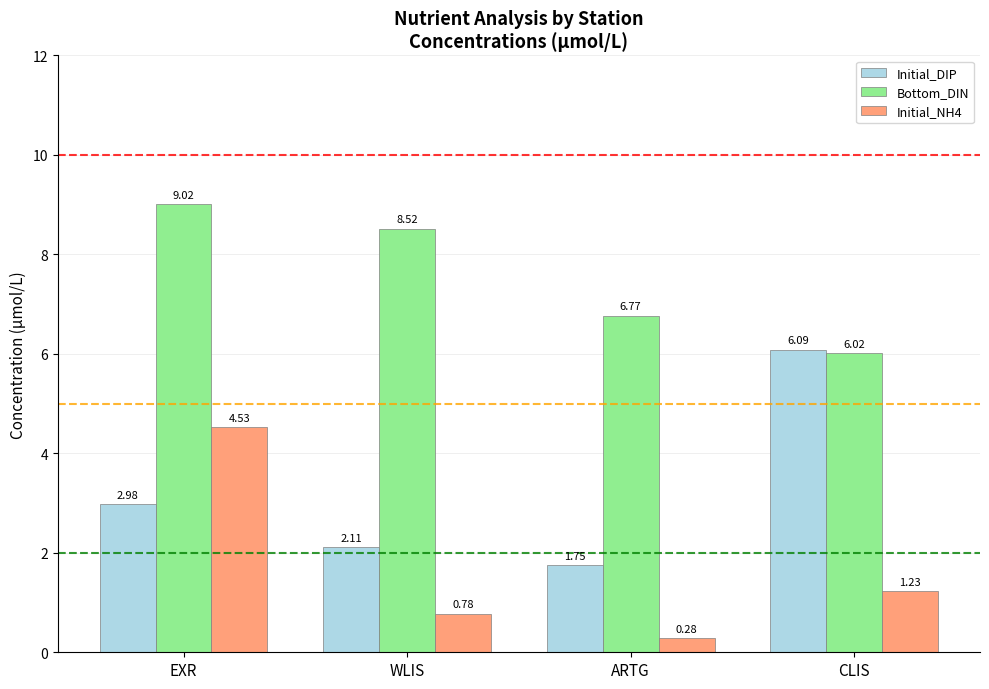

At which label does Initial_DIP first exceed 2?

EXR